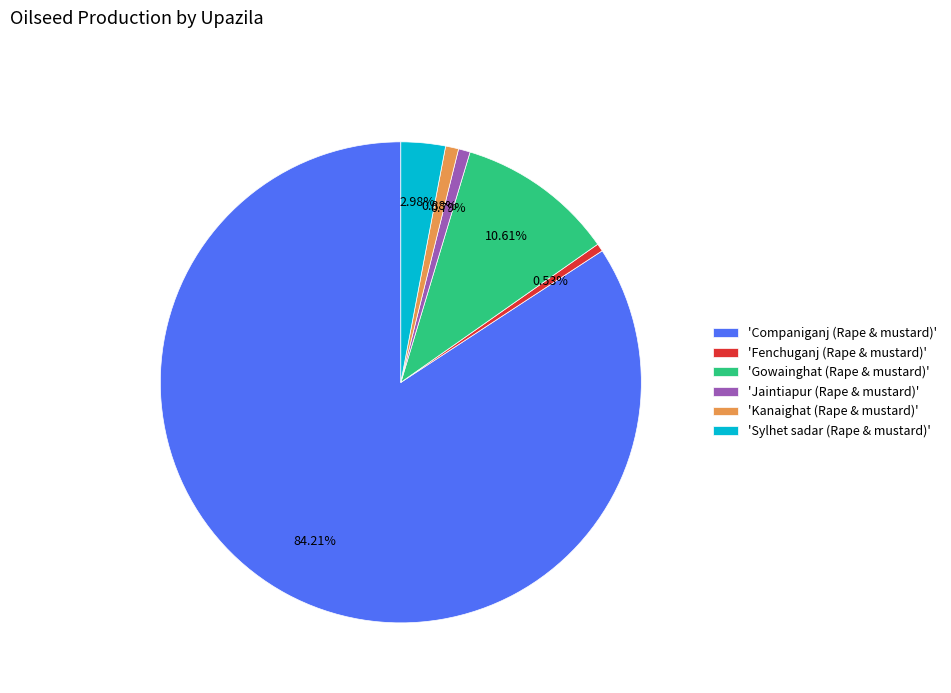

Which category accounts for the majority?

'Companiganj (Rape & mustard)'